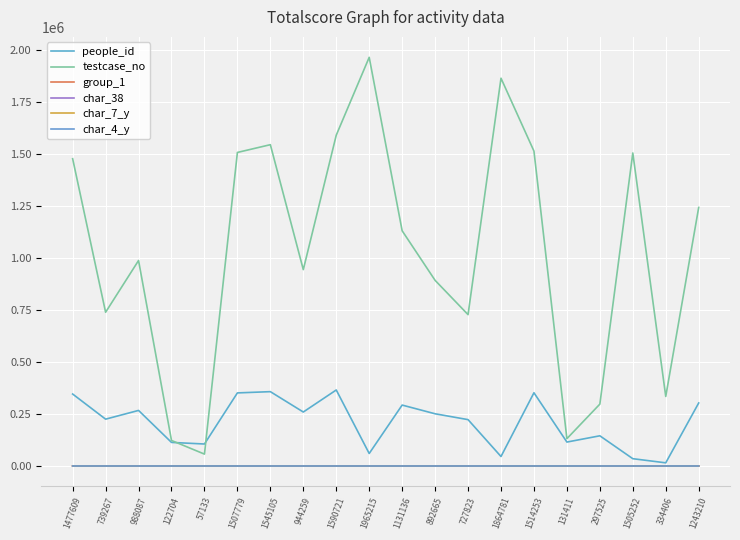

At which category does testcase_no reach its first local valley?

739267